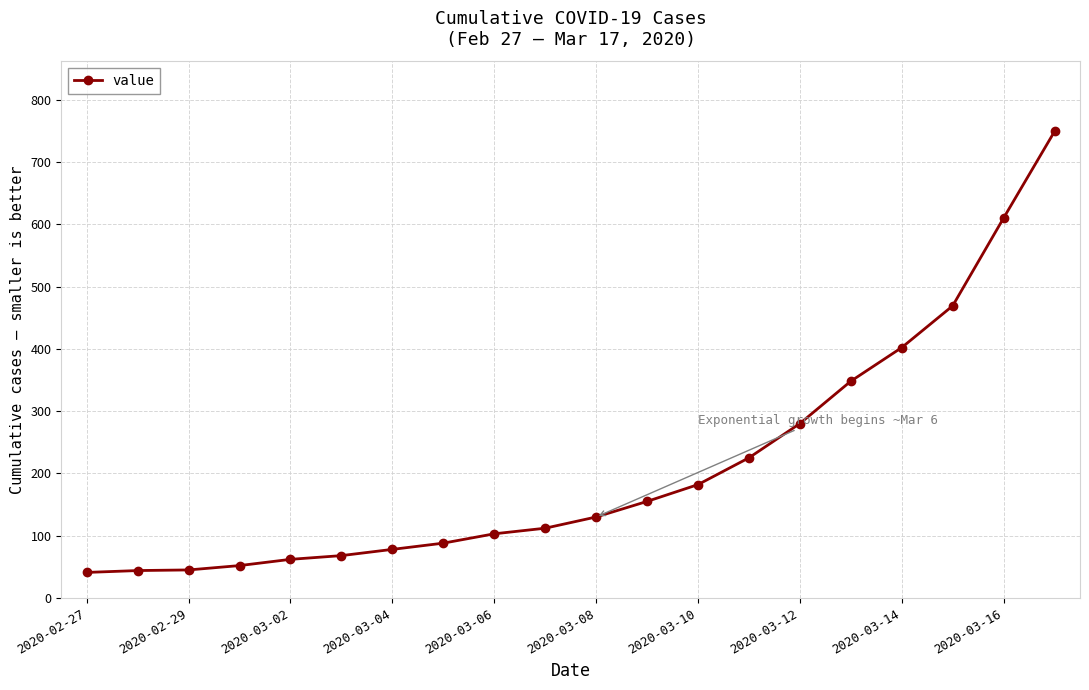

What is the value of the 7th point from the left?

78